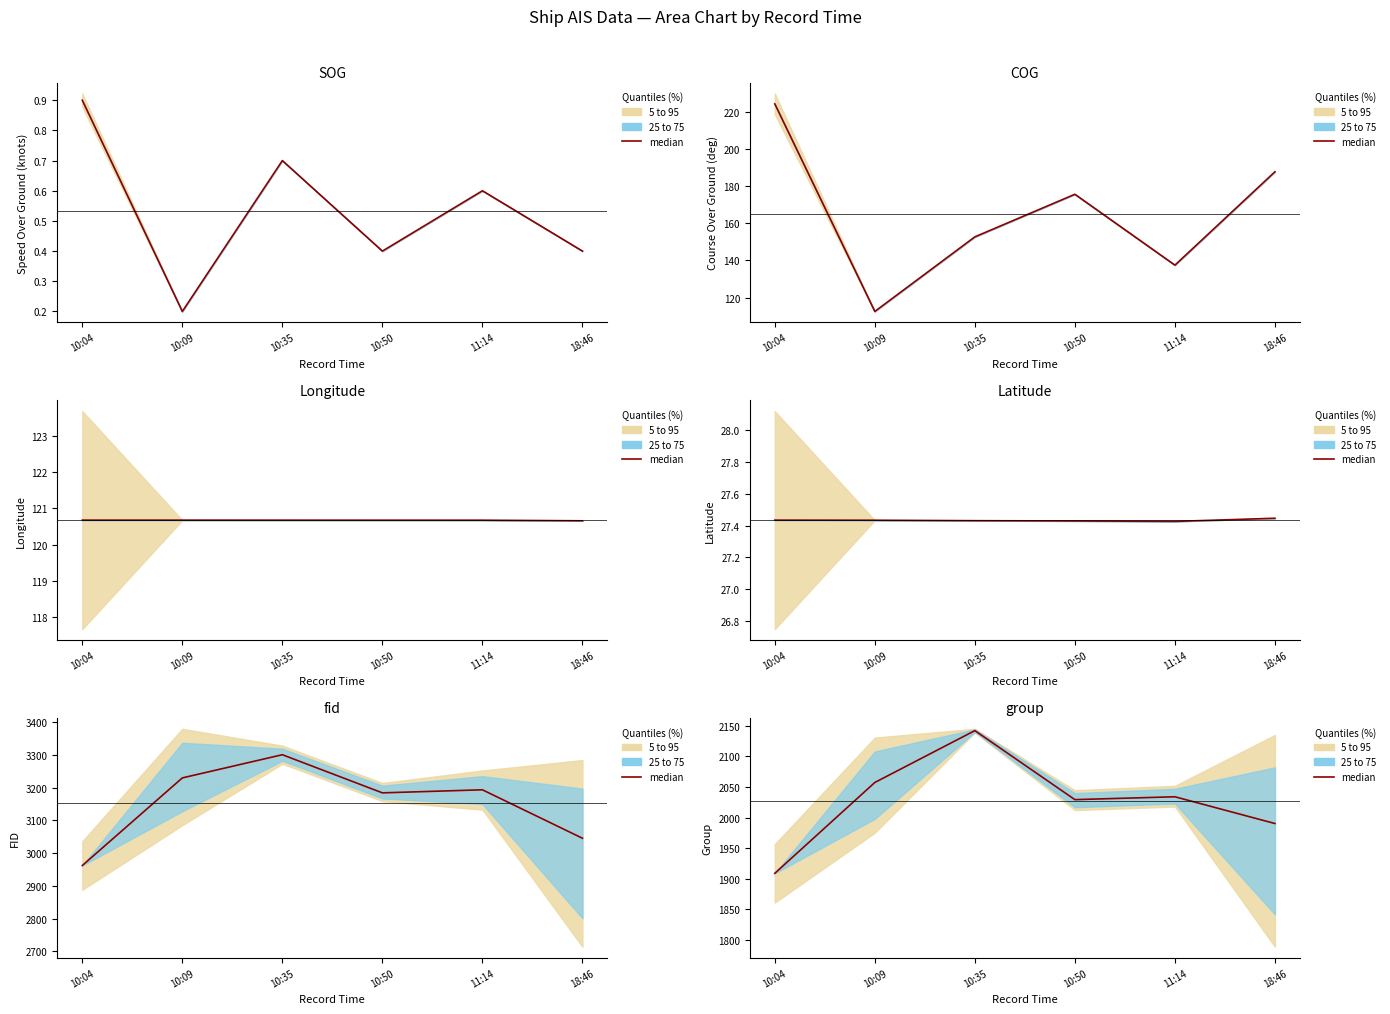

List the labels in order of value, smallest first.

10:04, 18:46, 10:50, 11:14, 10:09, 10:35